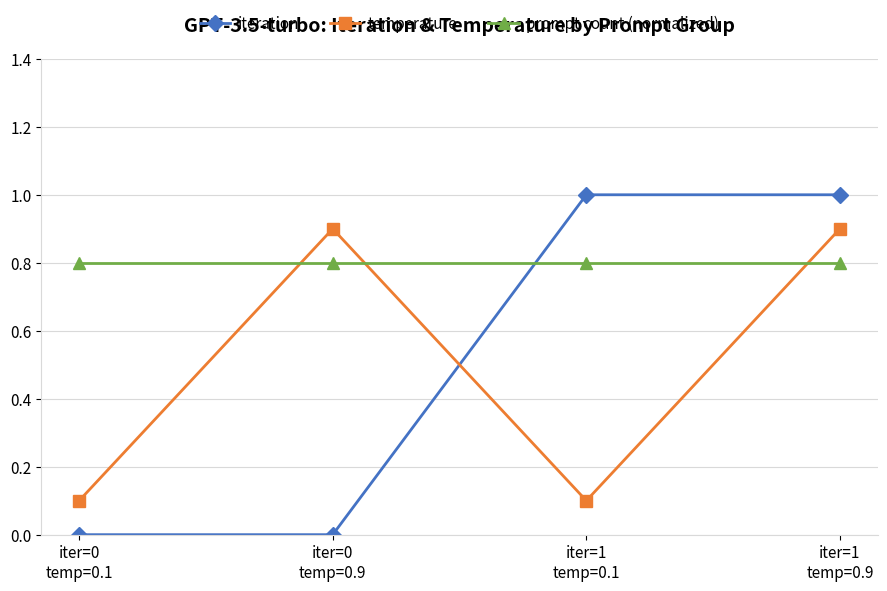

True or false: temperature has more than 0 interior local peaks.

True